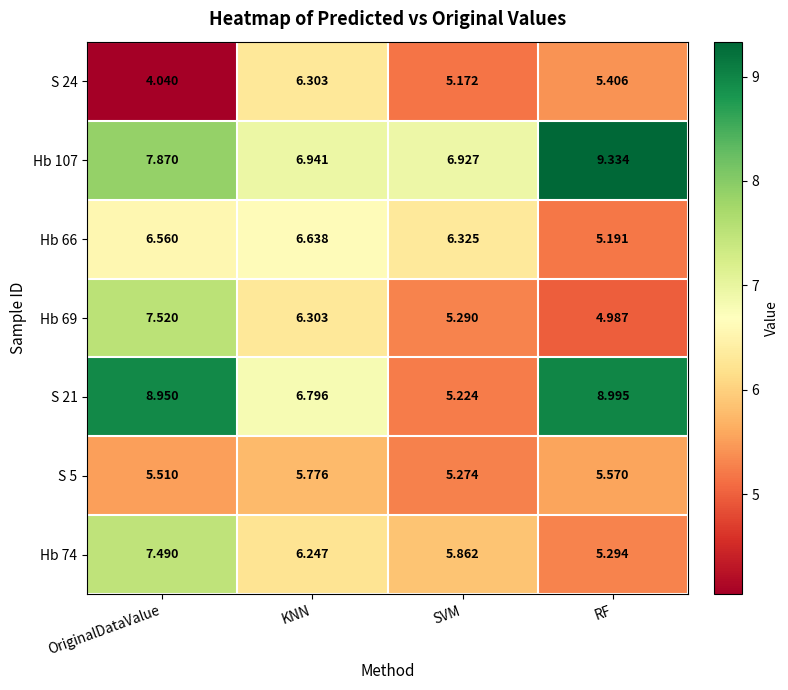

At which category does the chart reach its minimum across all series?

OriginalDataValue